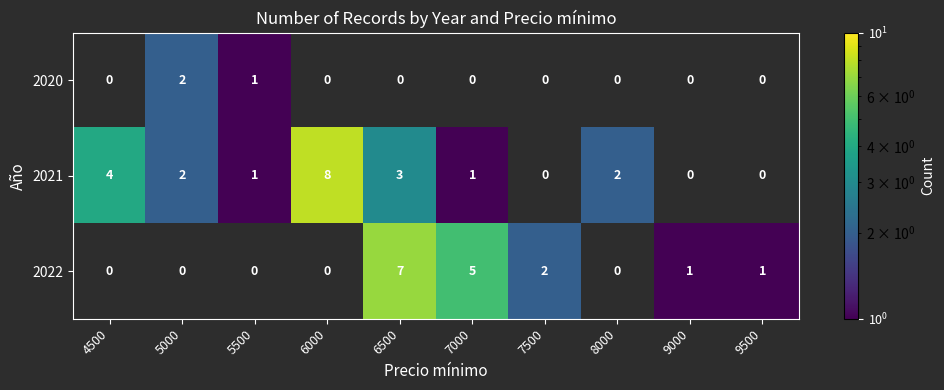

Reading left to right, list all the values displayed in this chart.

2020: 4500=0	5000=2	5500=1	6000=0	6500=0	7000=0	7500=0	8000=0	9000=0	9500=0
2021: 4500=4	5000=2	5500=1	6000=8	6500=3	7000=1	7500=0	8000=2	9000=0	9500=0
2022: 4500=0	5000=0	5500=0	6000=0	6500=7	7000=5	7500=2	8000=0	9000=1	9500=1